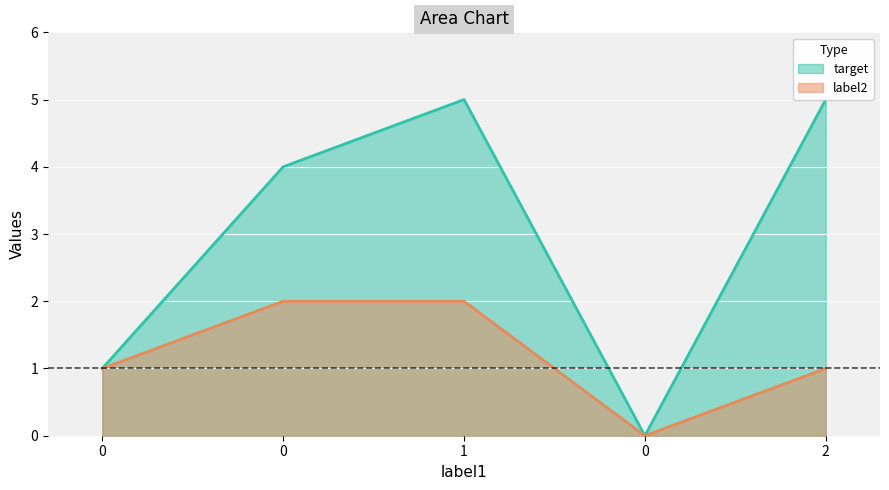

Which has a higher value, 0 or 1?

1